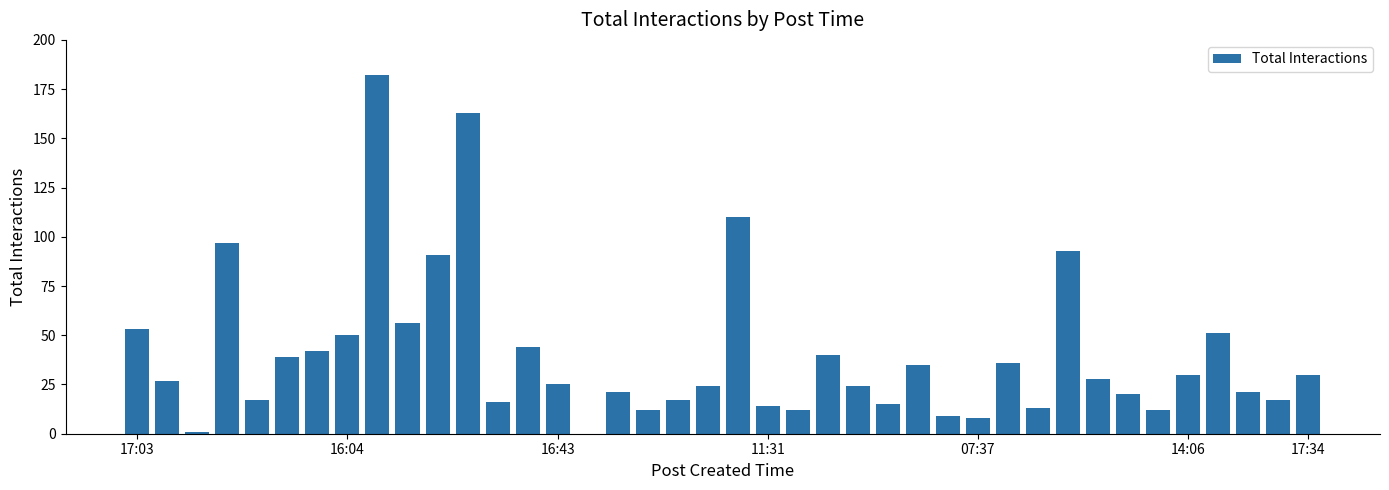

What is the sum of all values?

1595